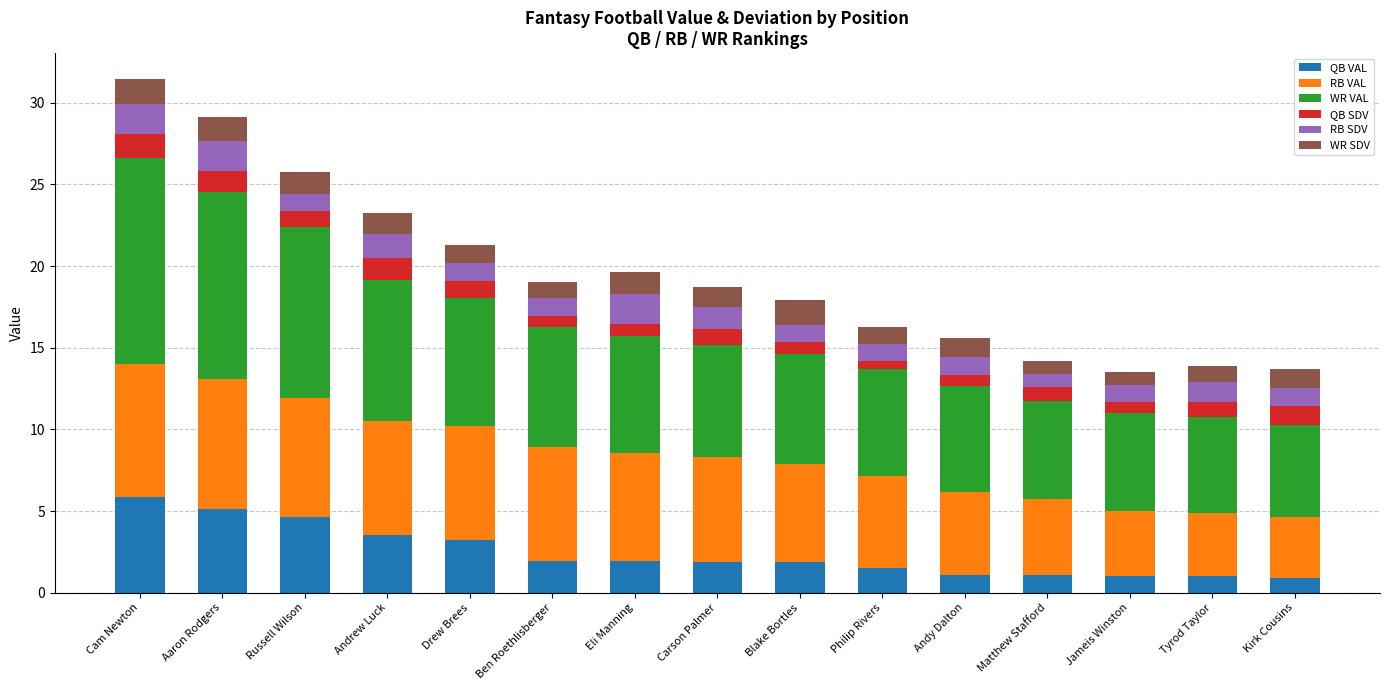

Is it true that QB VAL equals 1.9 at Ben Roethlisberger?

True